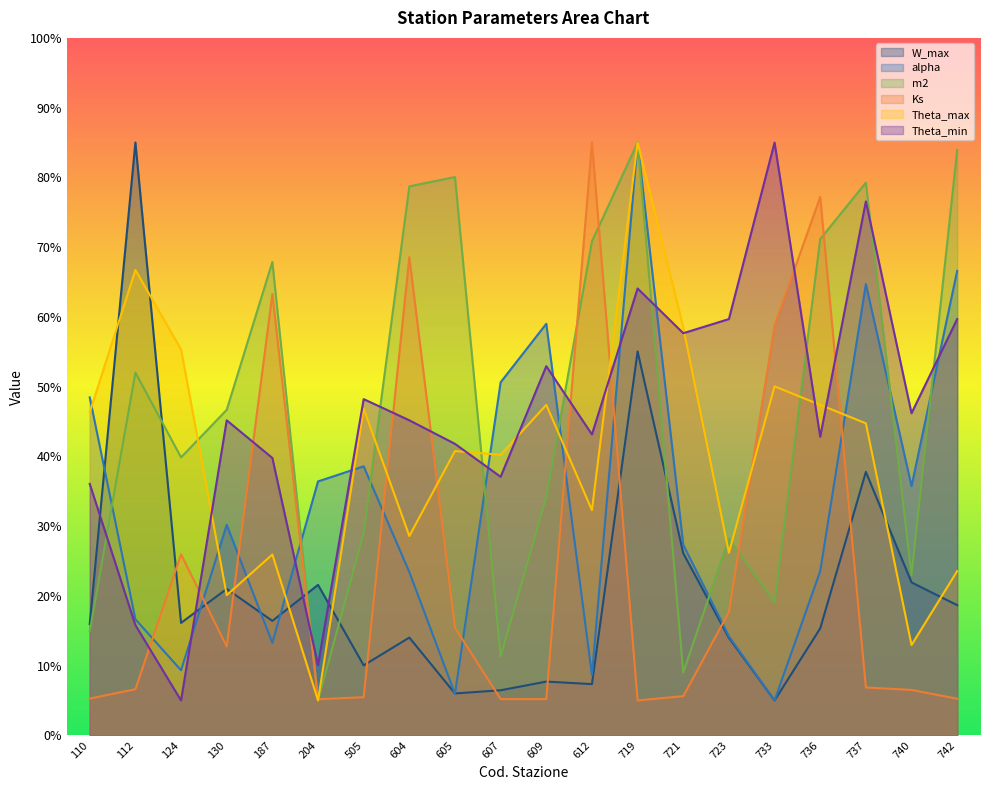

Which label corresponds to the smallest value in the chart?

733